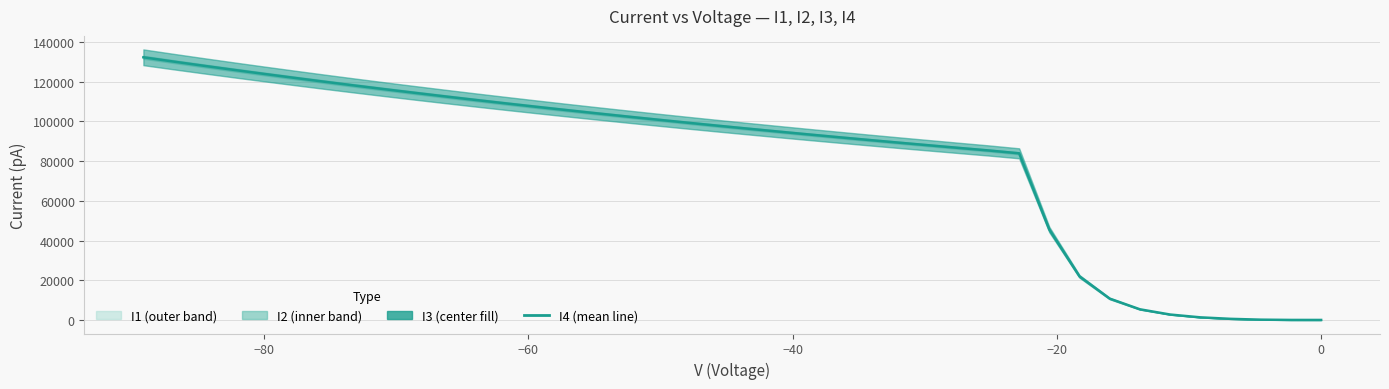

What is the difference between the second highest and minimum values?

130097.6